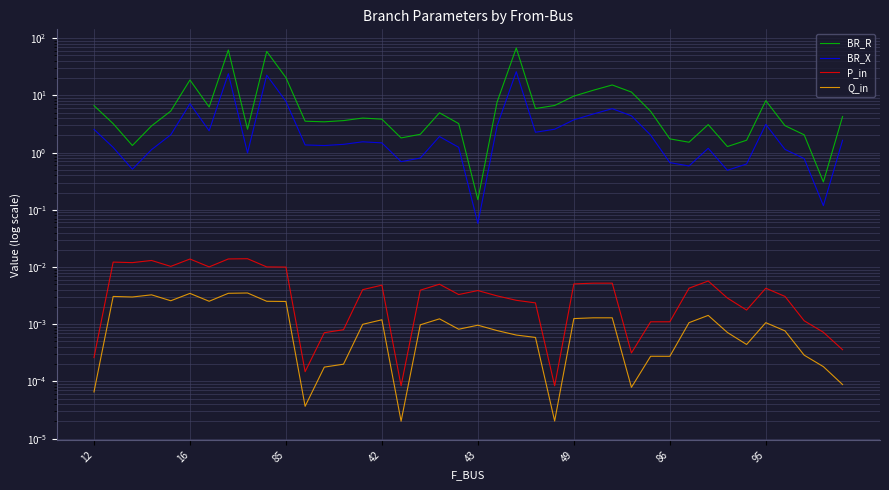

True or false: BR_X and BR_R intersect in this chart.

False